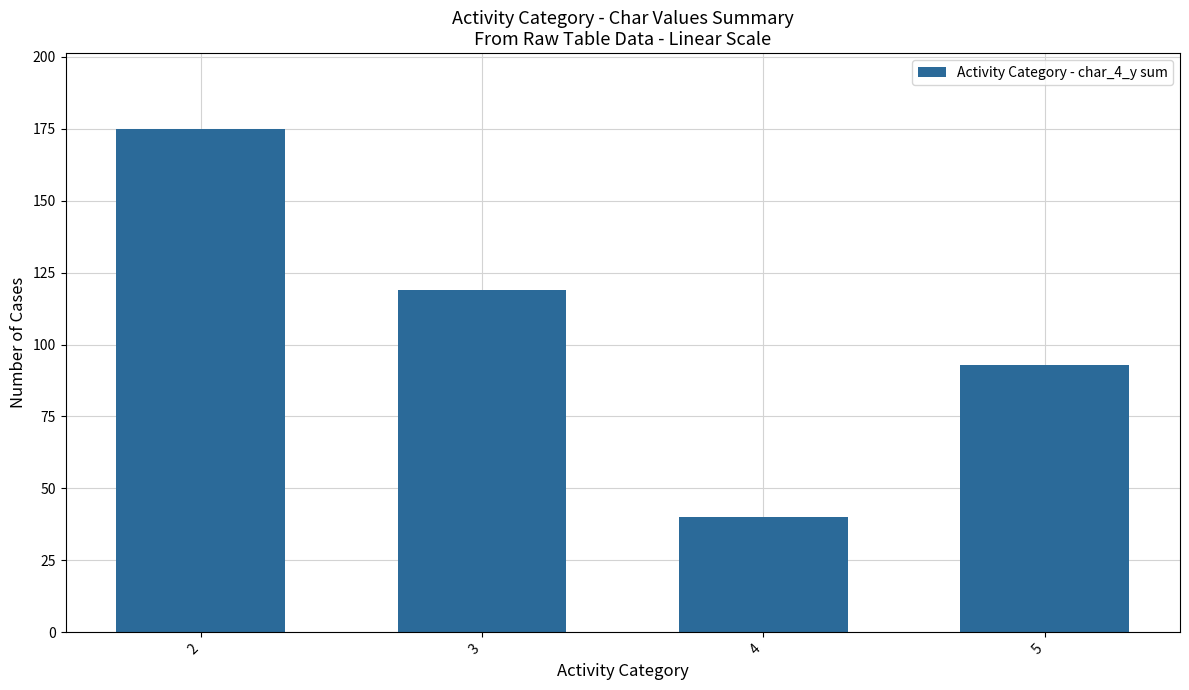

List the labels in order of value, largest first.

2, 3, 5, 4